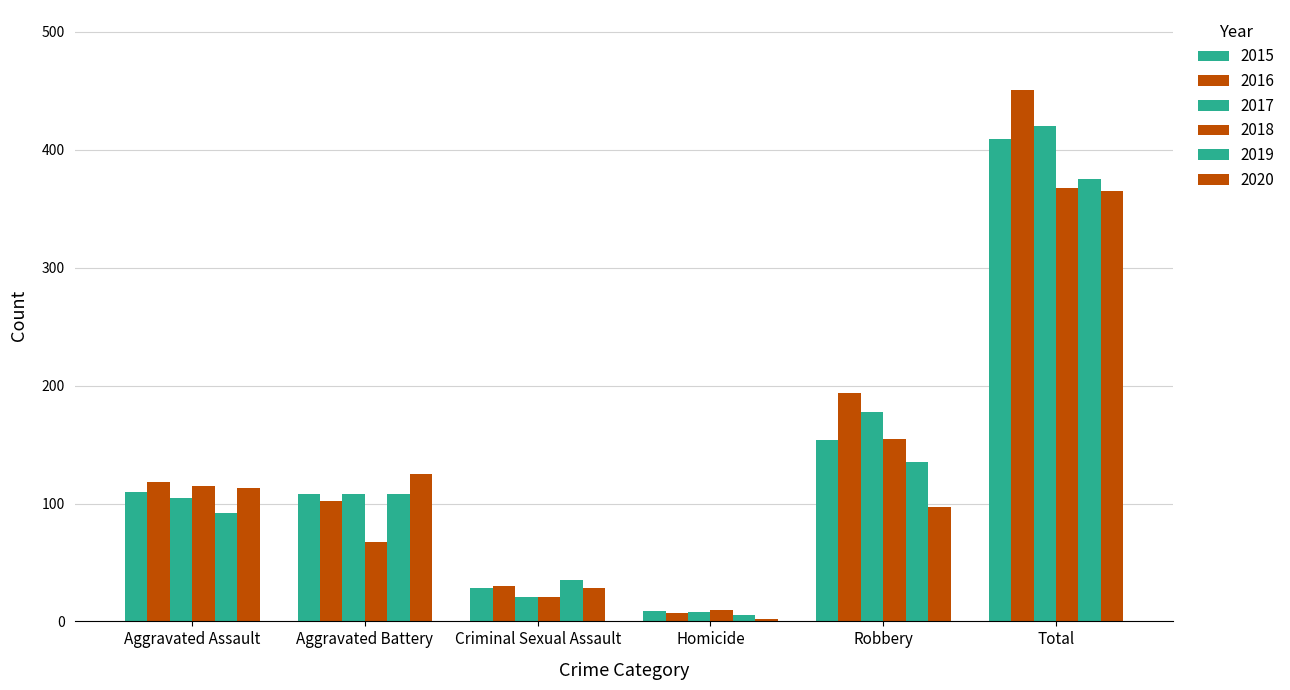

Which category has the lowest value in the 2017 series?

Homicide